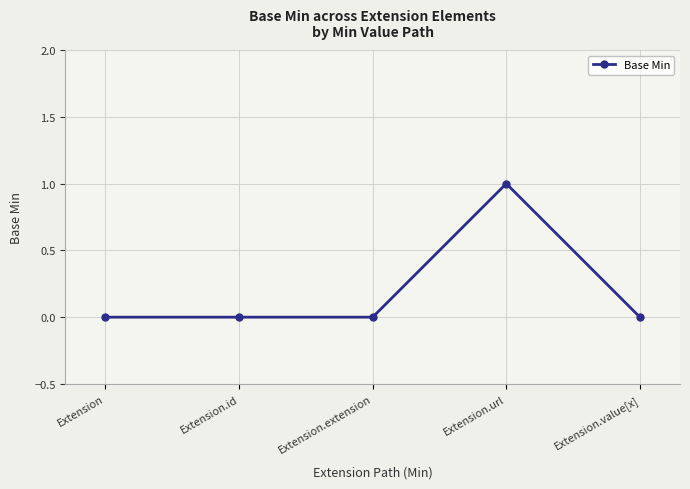

What is the label of the 2nd point from the right?

Extension.url